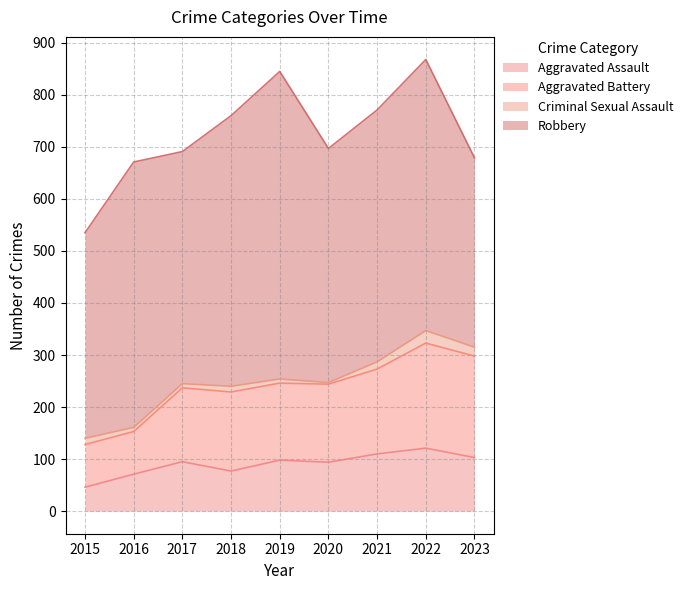

What is the highest value of the Aggravated Assault series?

121